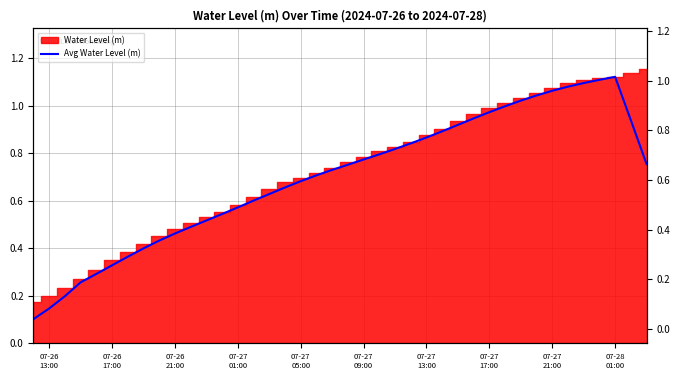

Is it true that the value at 07-28 01:00 is 2.0?

False